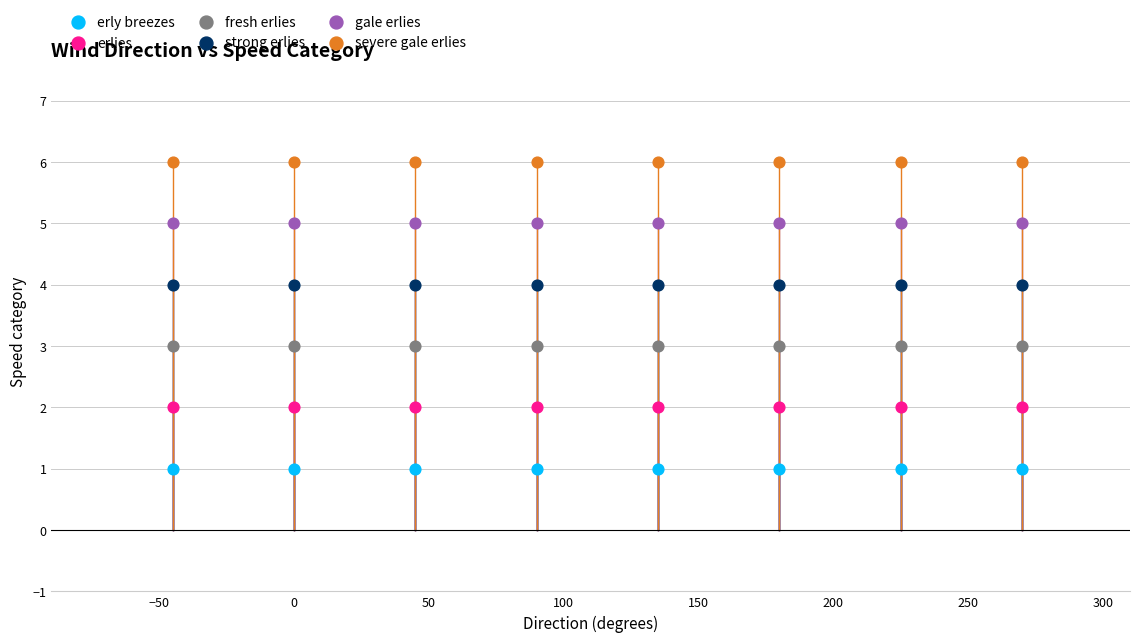

Which series reaches the maximum Y coordinate?

severe gale erlies